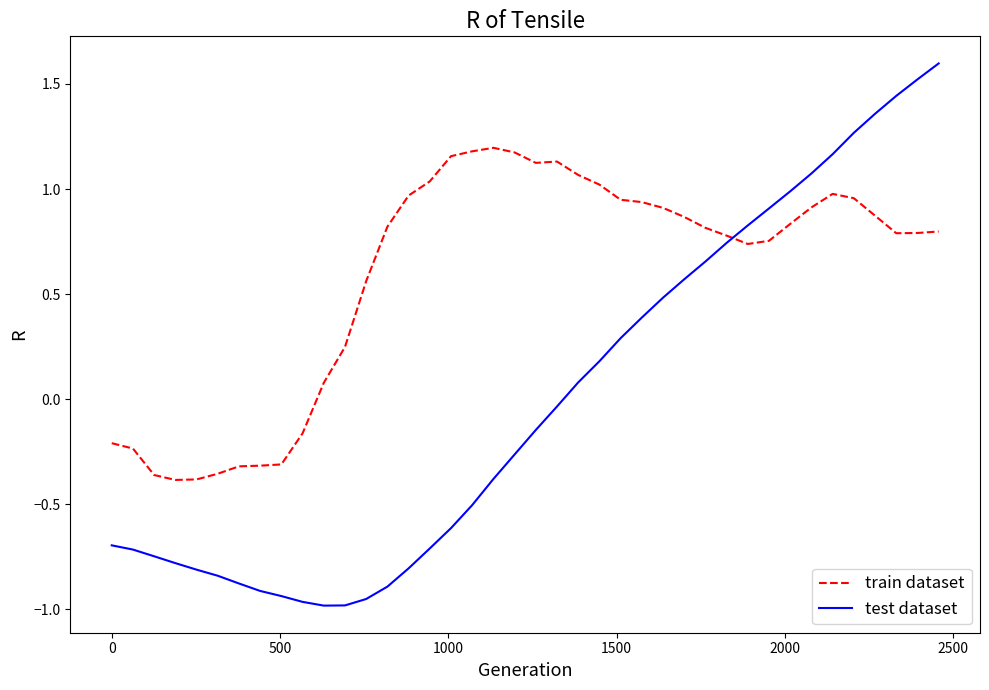

Rank the series by their maximum value, from highest to lowest.

test dataset, train dataset